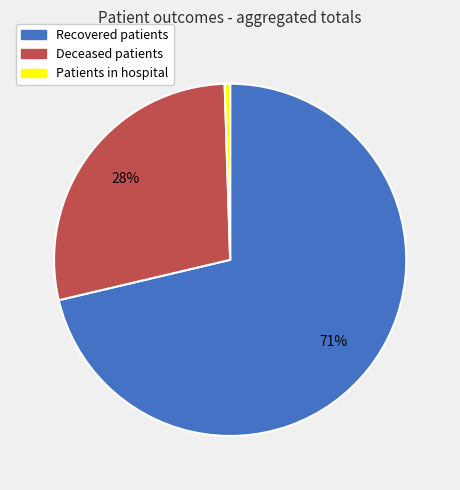

To the nearest percent, what is the average slice percentage?

33%